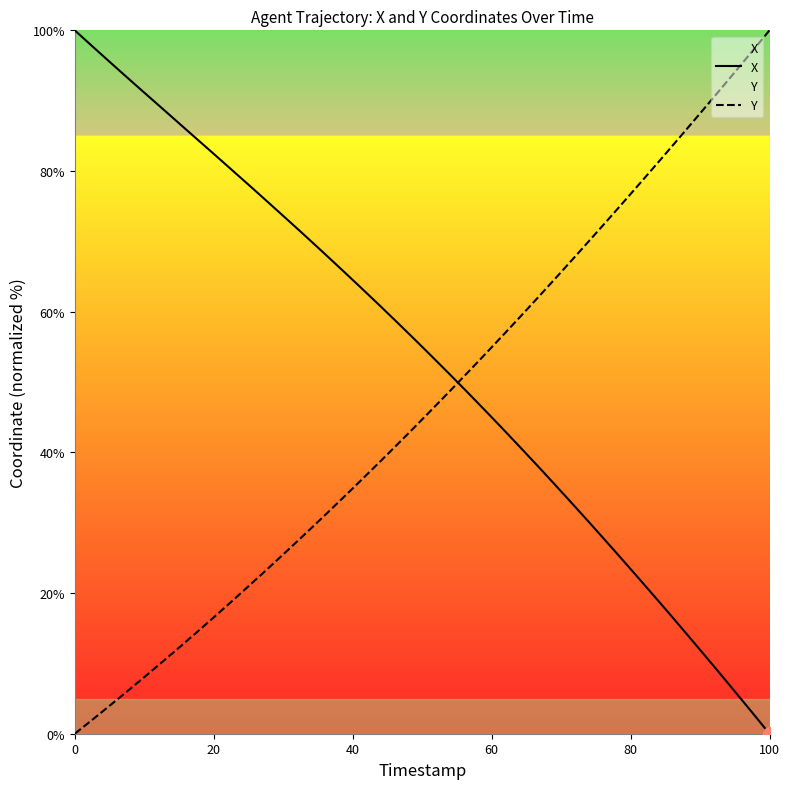

How many distinct data groups are displayed?

2